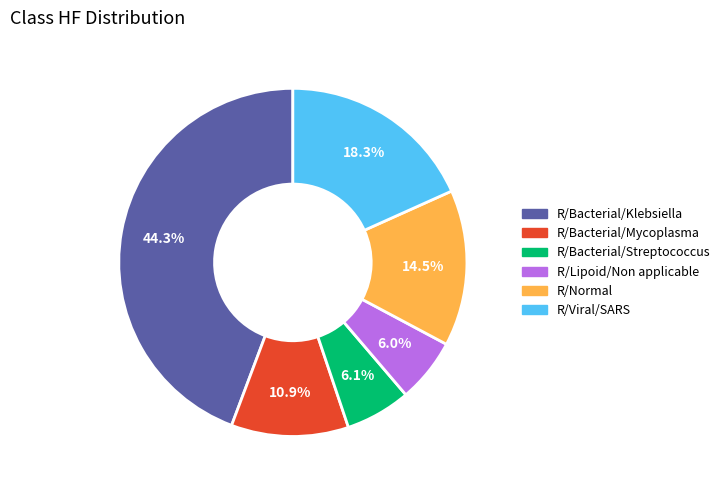

Between R/Bacterial/Klebsiella and R/Lipoid/Non applicable, which is larger?

R/Bacterial/Klebsiella